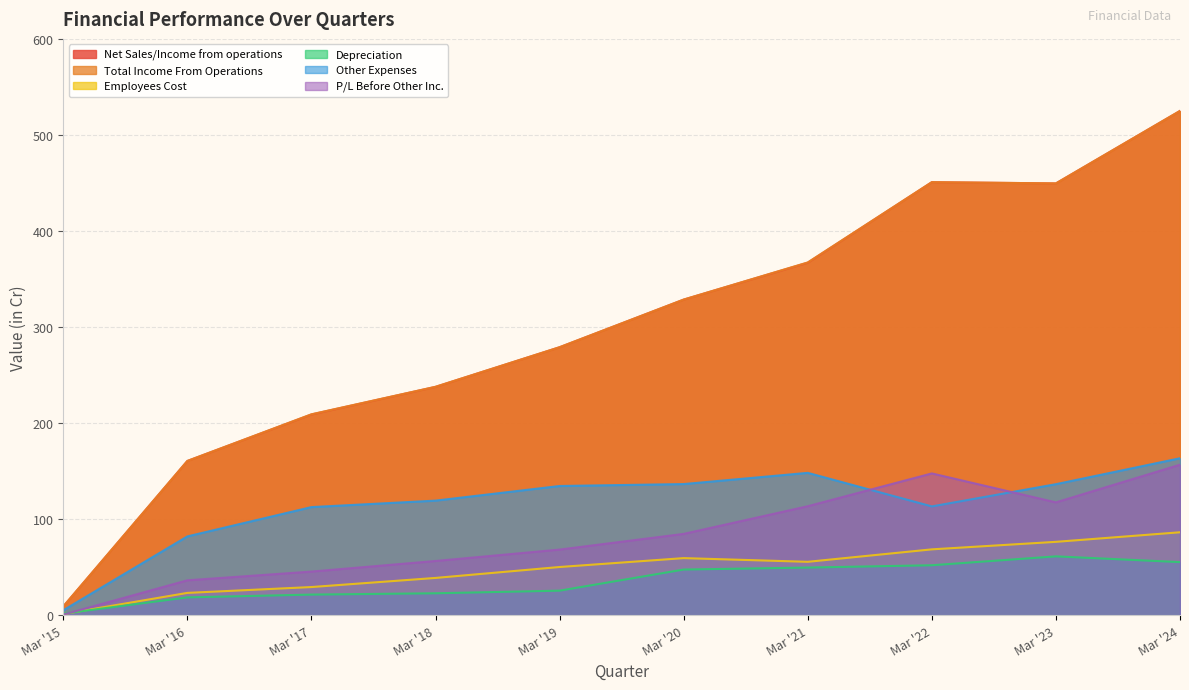

List the labels in order of Total Income From Operations value, smallest first.

Mar '15, Mar '16, Mar '17, Mar '18, Mar '19, Mar '20, Mar '21, Mar '23, Mar '22, Mar '24